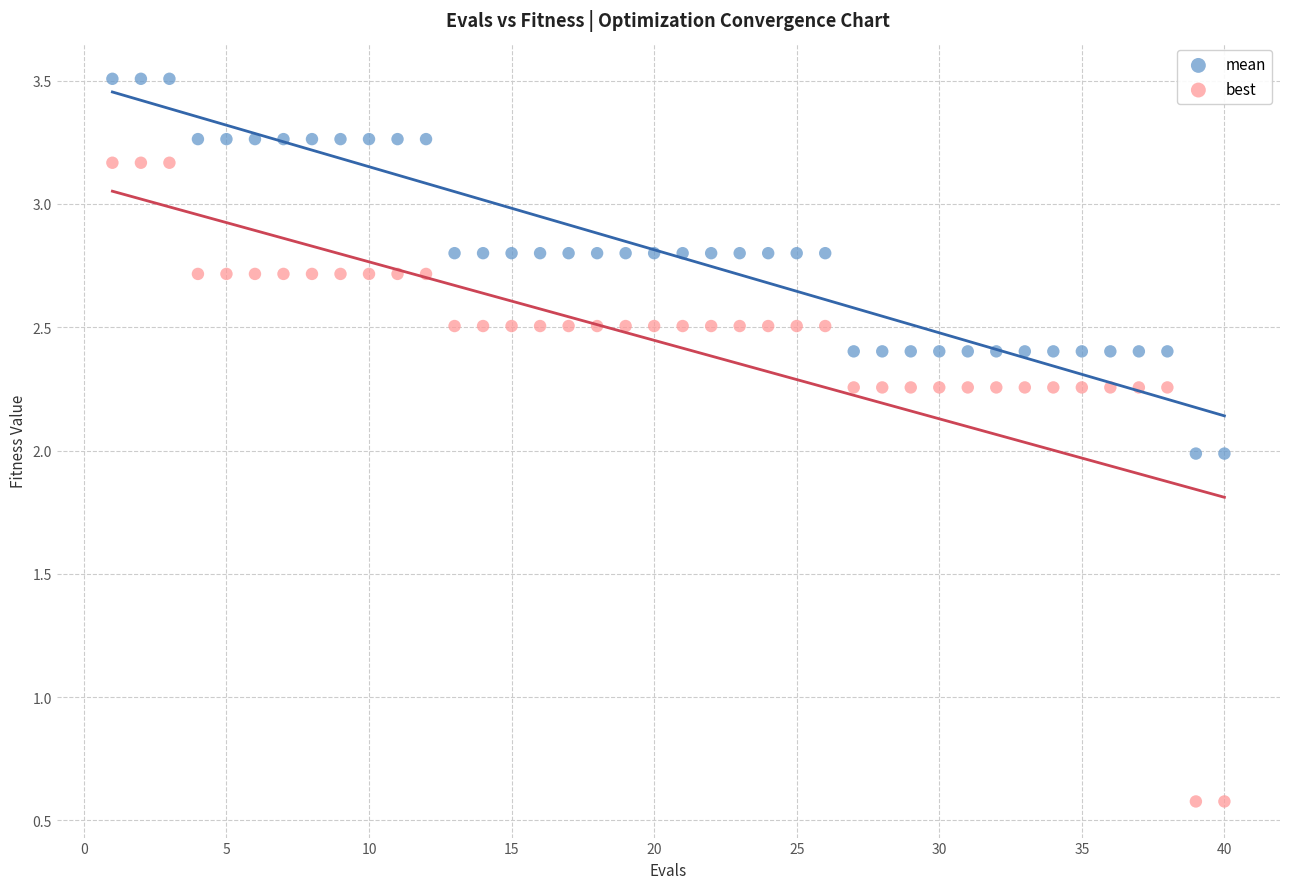

Which series has the widest spread of Y values?

best